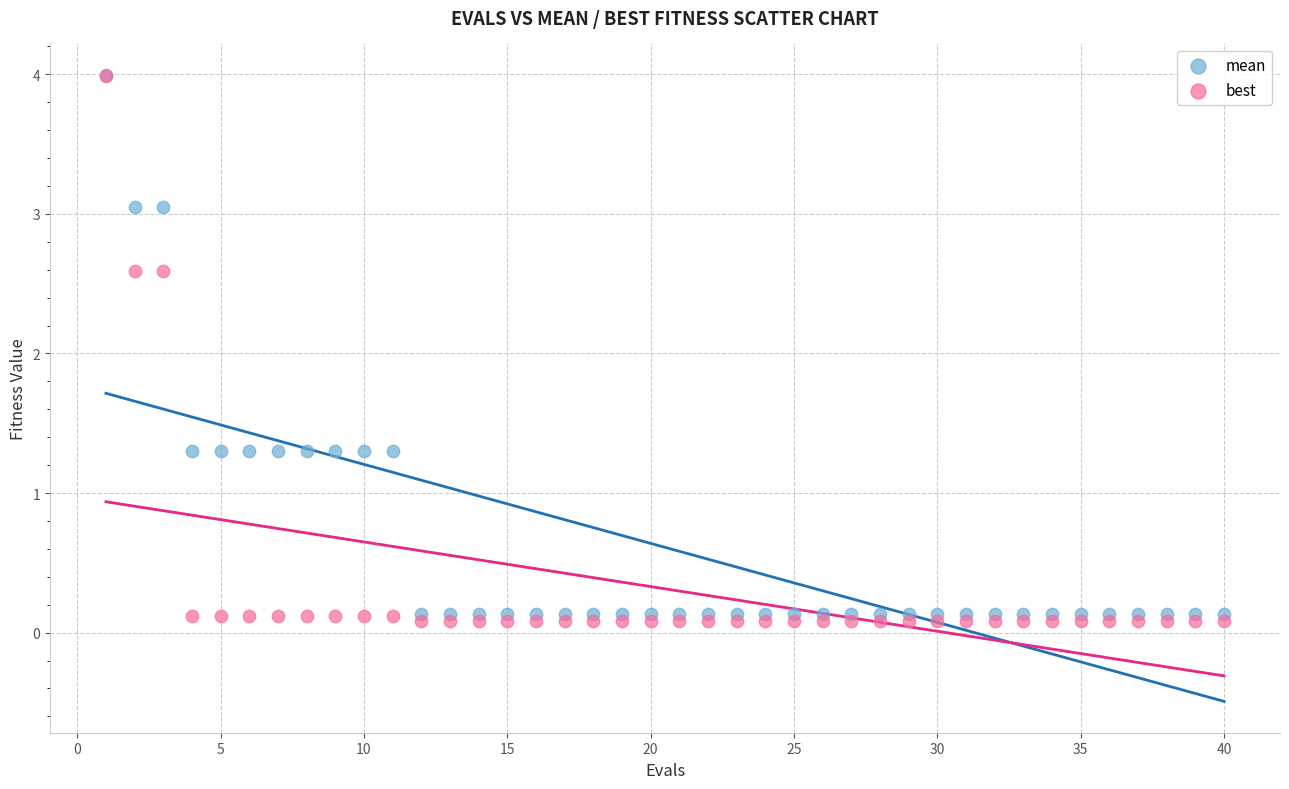

Which series has the largest Y range (max minus min)?

best